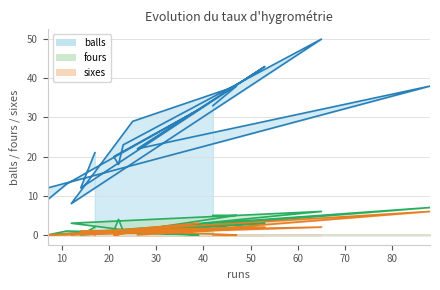

True or false: sixes has more than 2 interior local peaks.

True